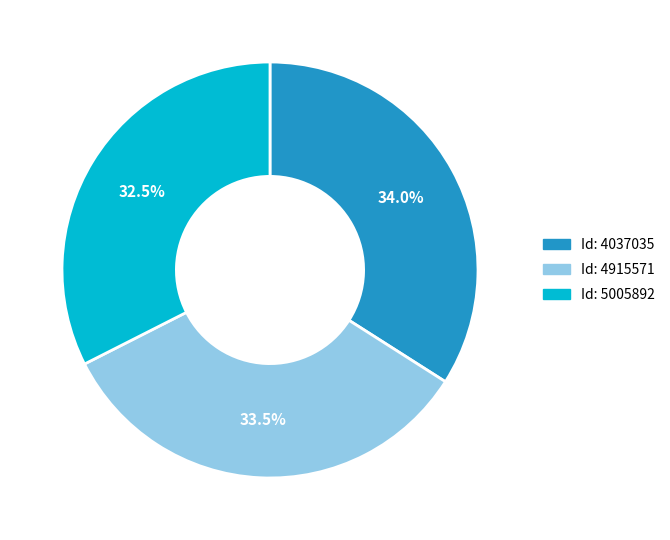

Does any single category account for the majority?

No